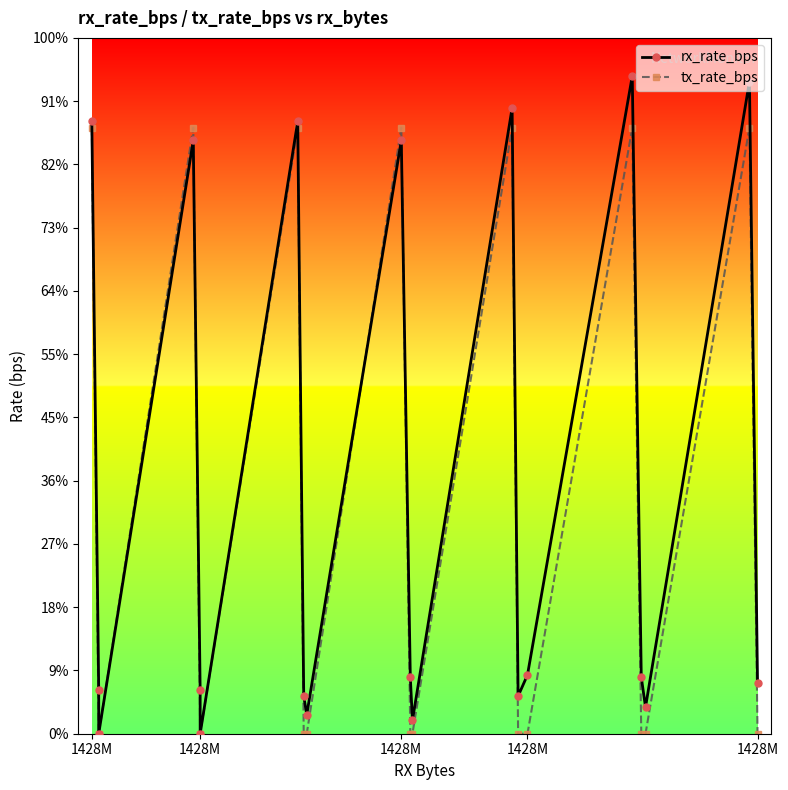

How many tx_rate_bps values are between 0 and 1916?

20